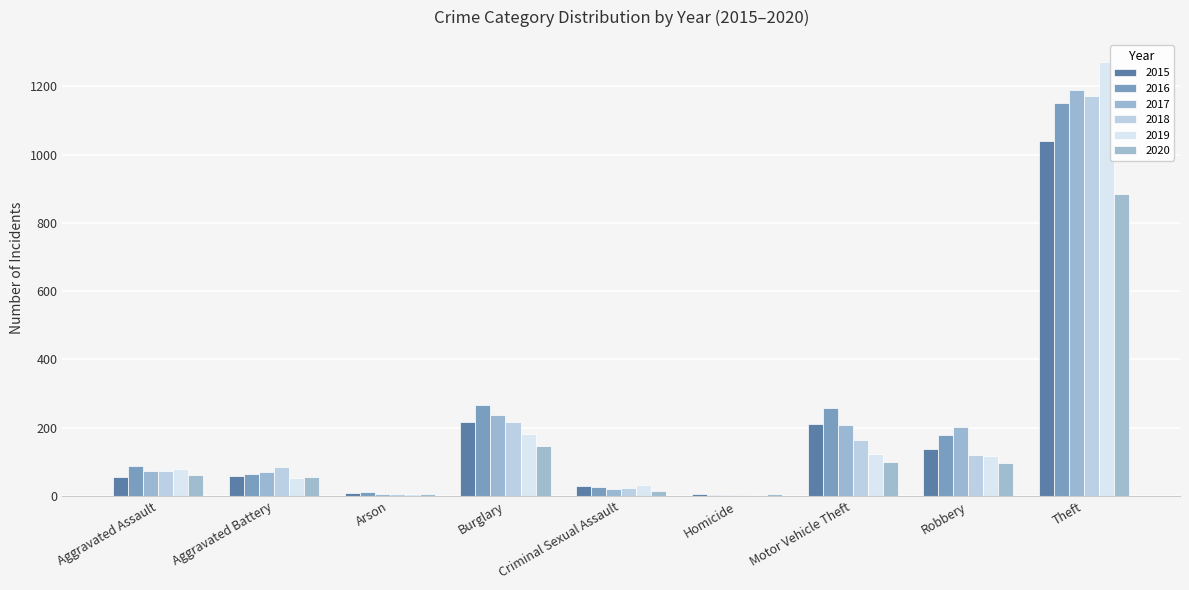

What is the minimum value shown in the chart?

4